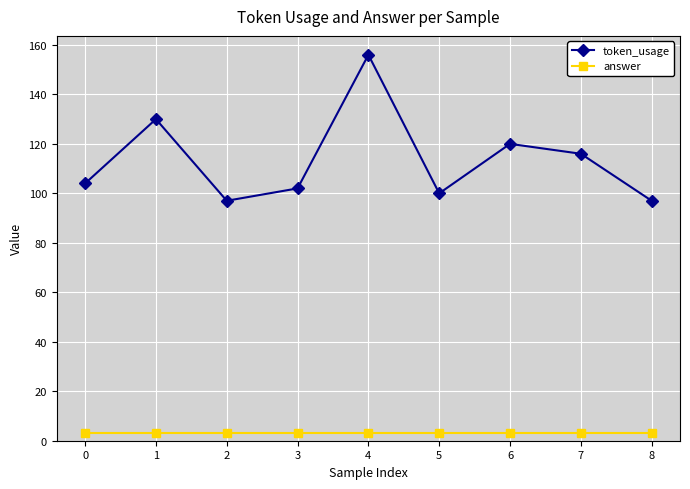

How many interior local peaks does the token_usage series have?

3